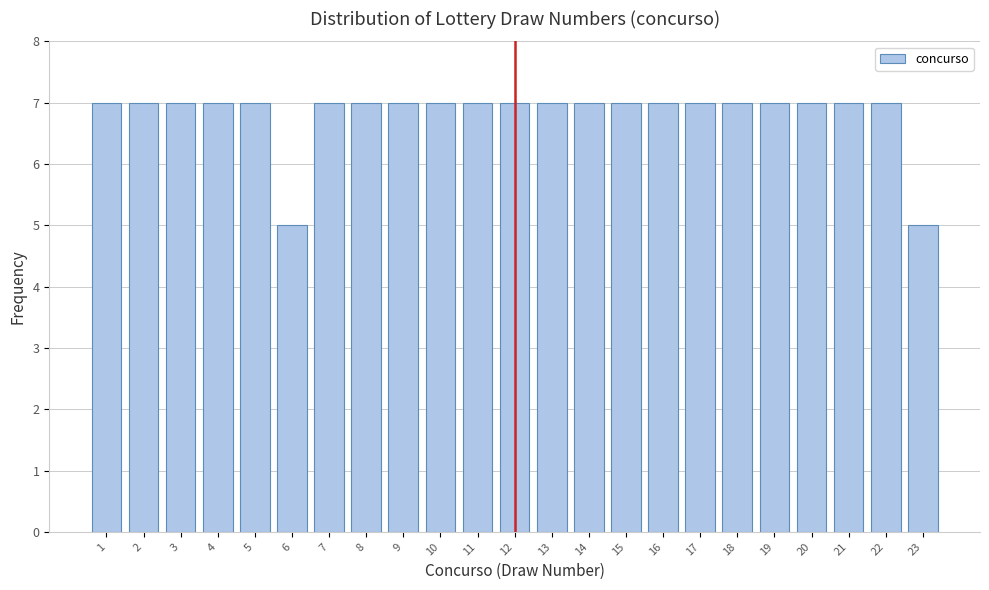

Reading right to left, list all the values displayed in this chart.

23=5	22=7	21=7	20=7	19=7	18=7	17=7	16=7	15=7	14=7	13=7	12=7	11=7	10=7	9=7	8=7	7=7	6=5	5=7	4=7	3=7	2=7	1=7